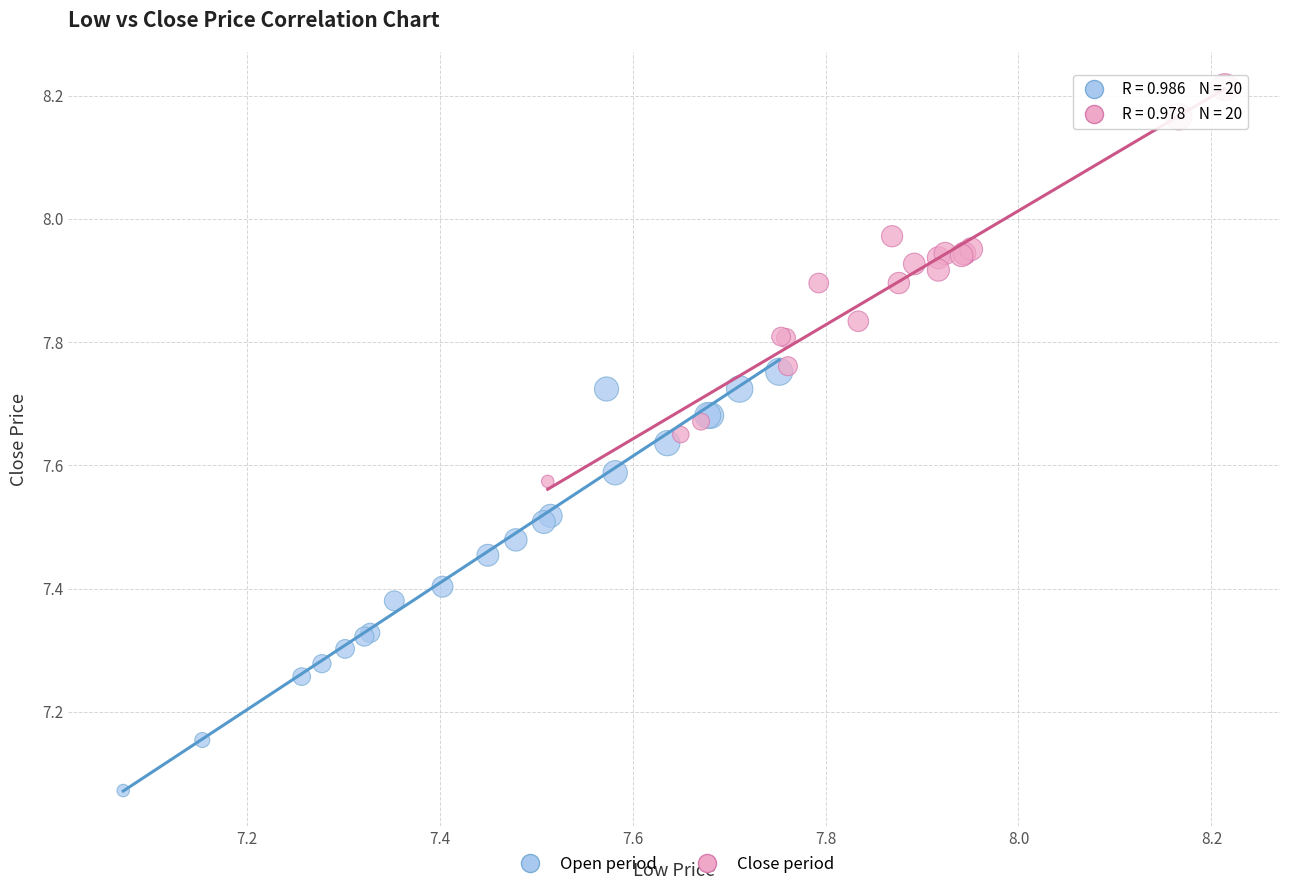

Which series has the largest Y range (max minus min)?

Open period